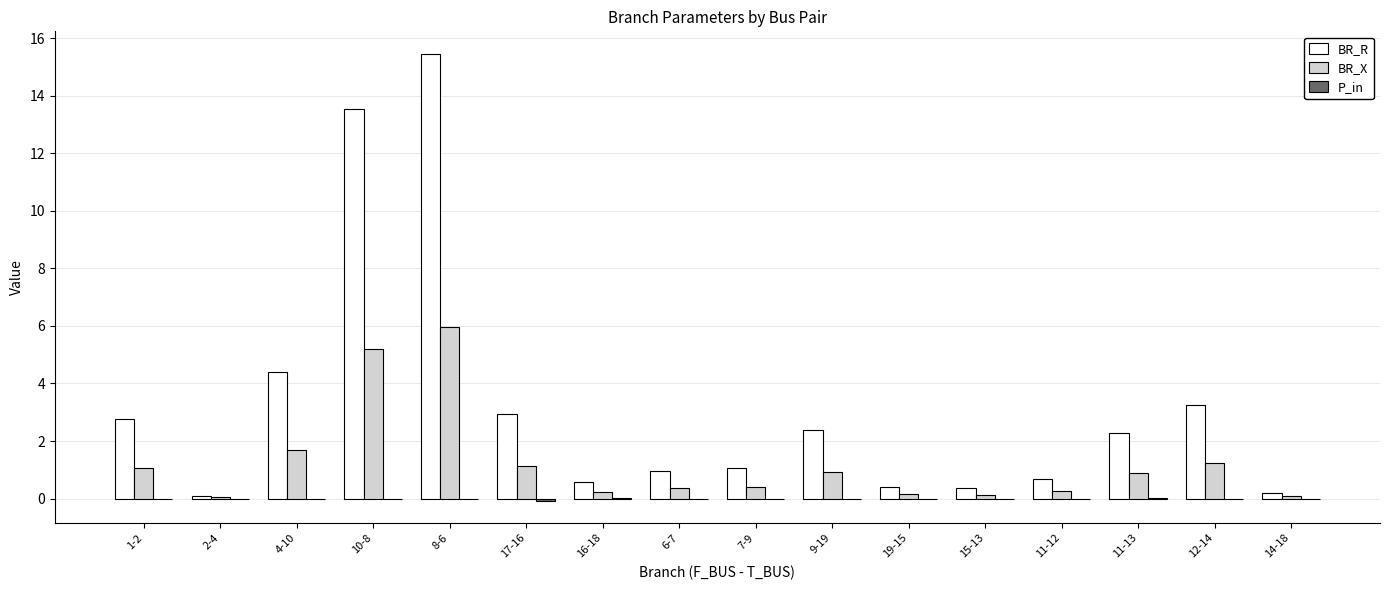

What is the greatest value displayed?

15.5